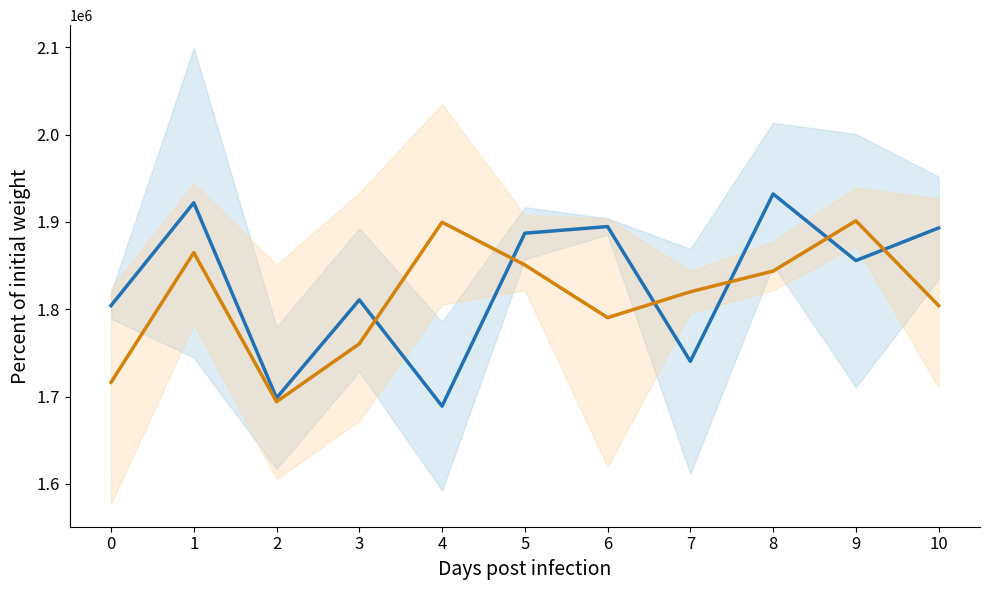

At which label does Group 2 first exceed 1820066?

1